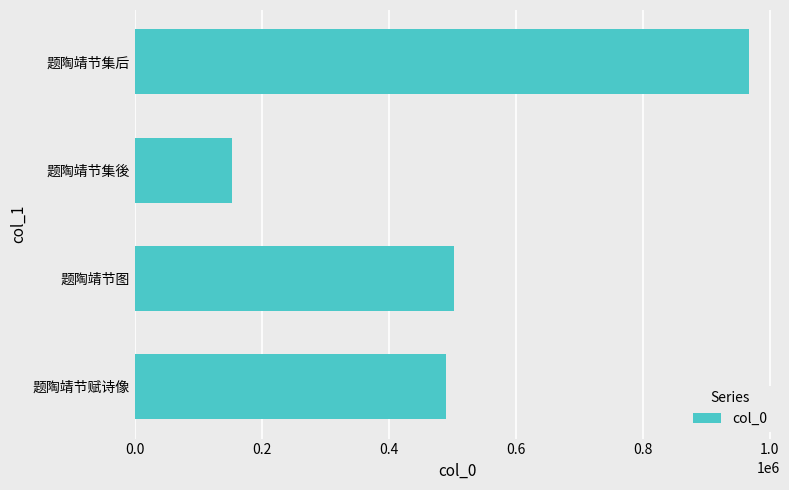

What is the maximum value shown in the chart?

967133